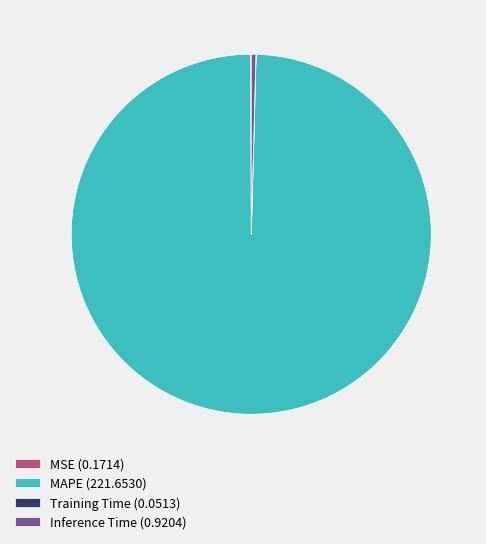

Which category accounts for the majority?

MAPE